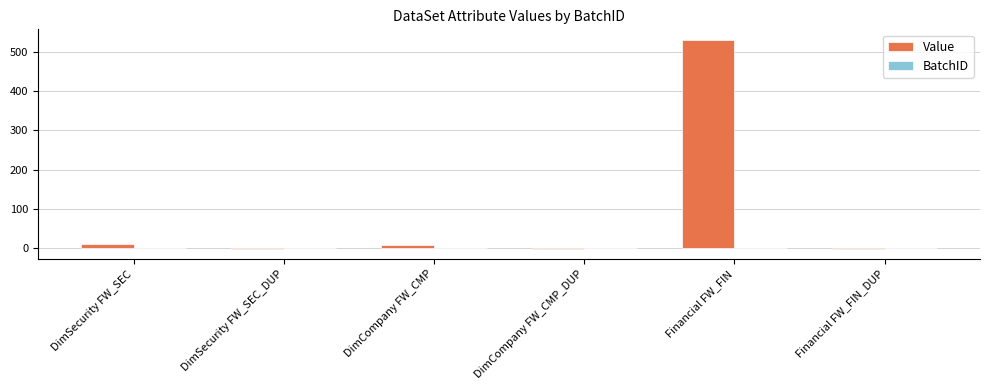

At which label is Value closest to 264?

DimSecurity FW_SEC